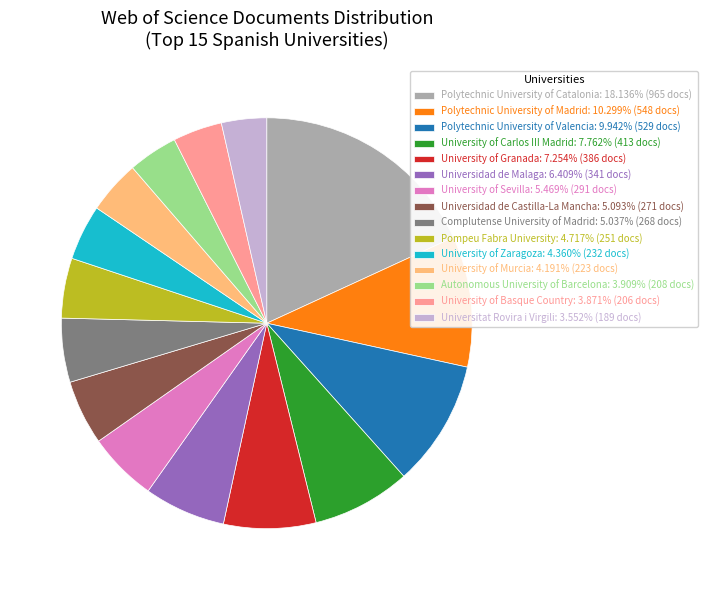

What is the ratio of the value at Universidad de Castilla-La Mancha: 5.093% (271 docs) to the value at University of Granada: 7.254% (386 docs)?

0.7